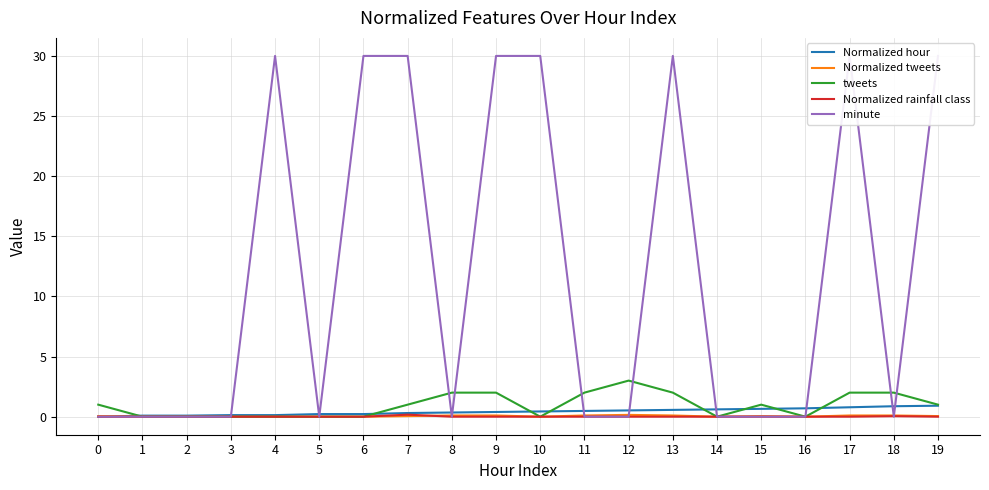

True or false: minute has a value of 47.9 at 19.

False